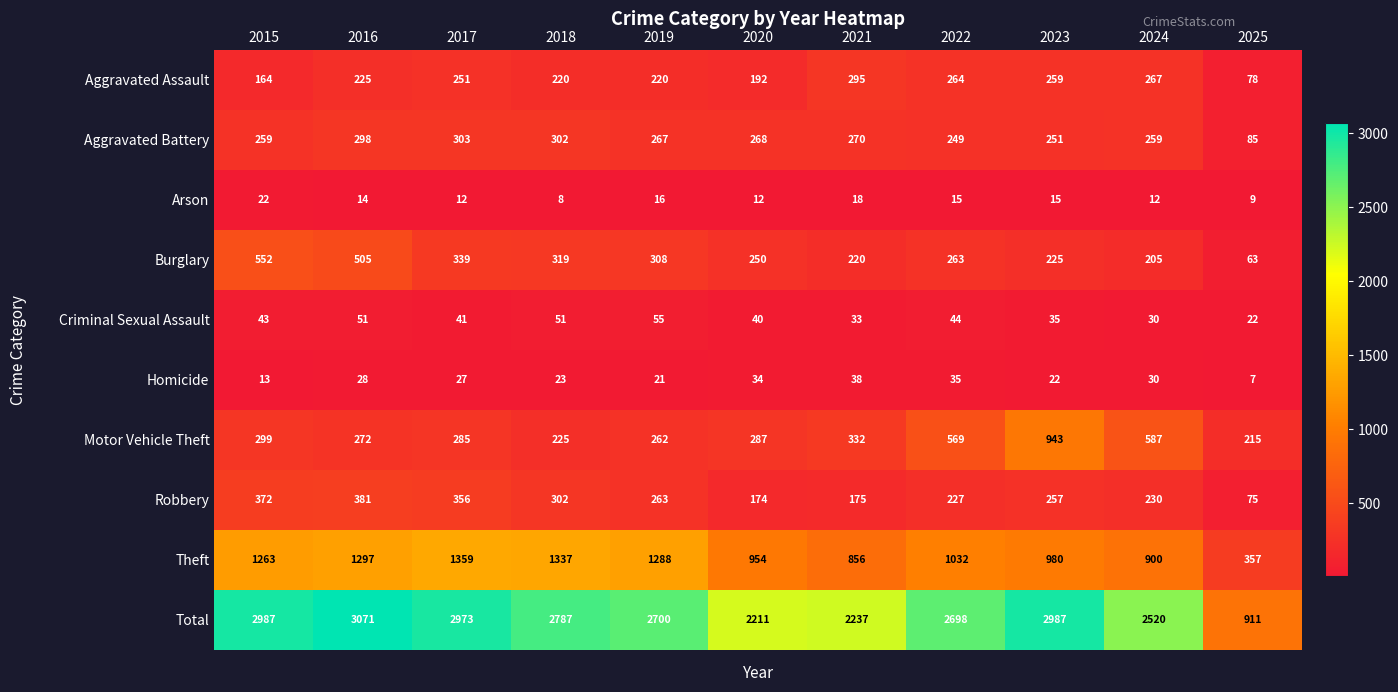

True or false: Robbery has a value of 257 at 2023.

True